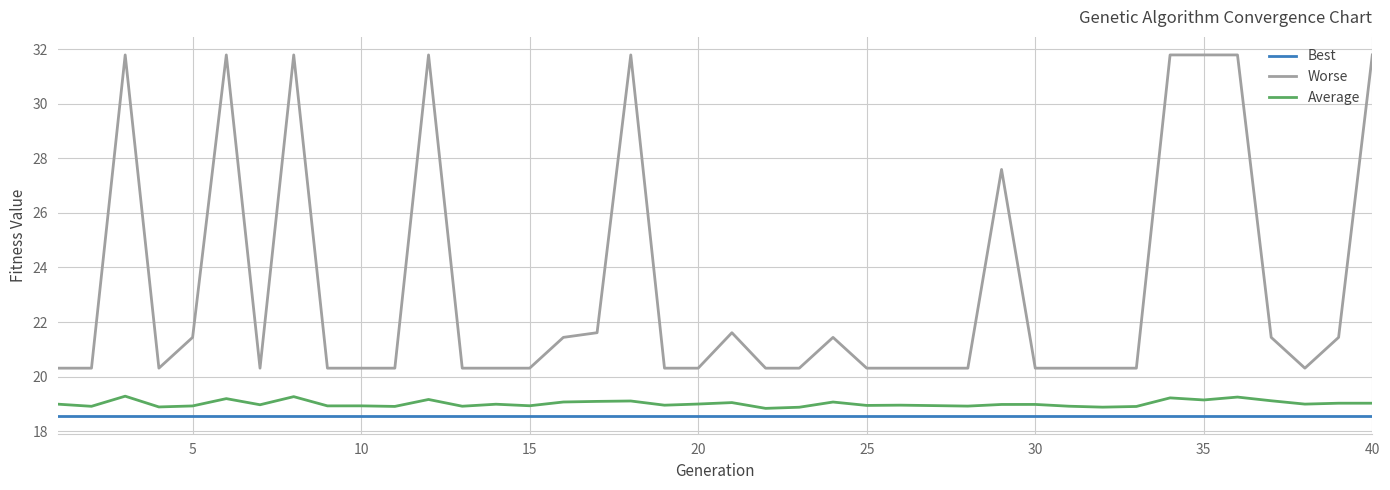

What is the difference between the maximum and minimum values in the Worse series?

11.5